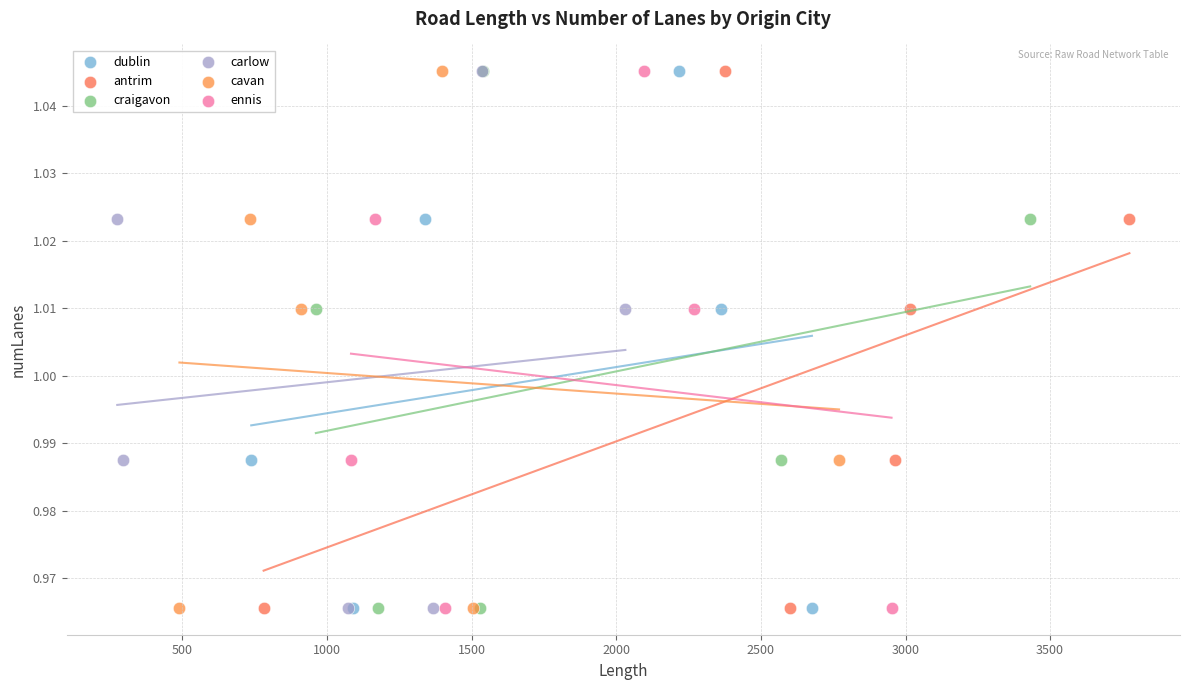

What are all the series names shown in the legend?

dublin, antrim, craigavon, carlow, cavan, ennis